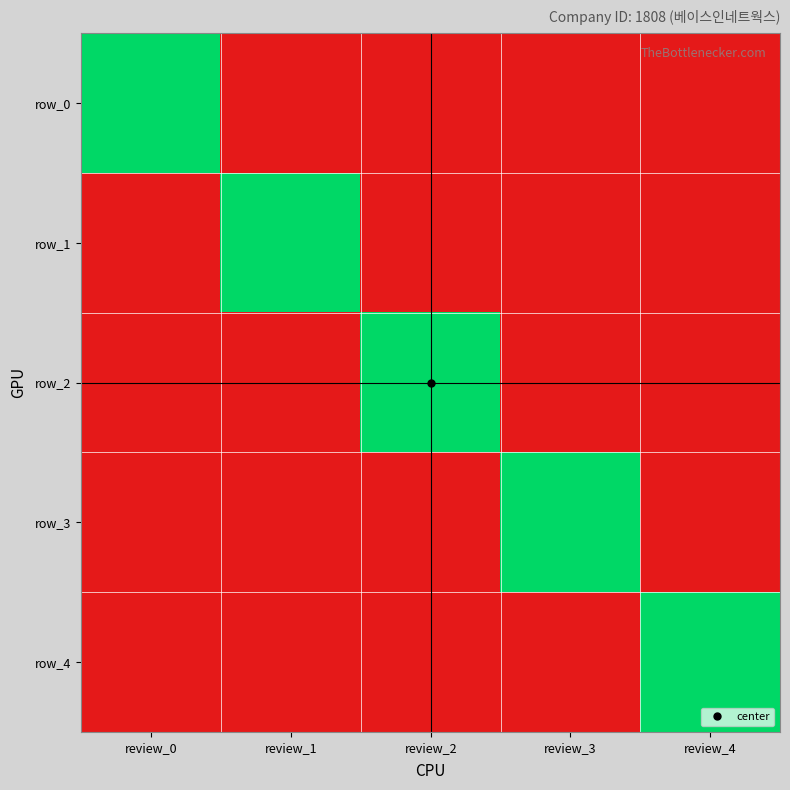

The row_0 series shows 0 at review_2. True or false?

True